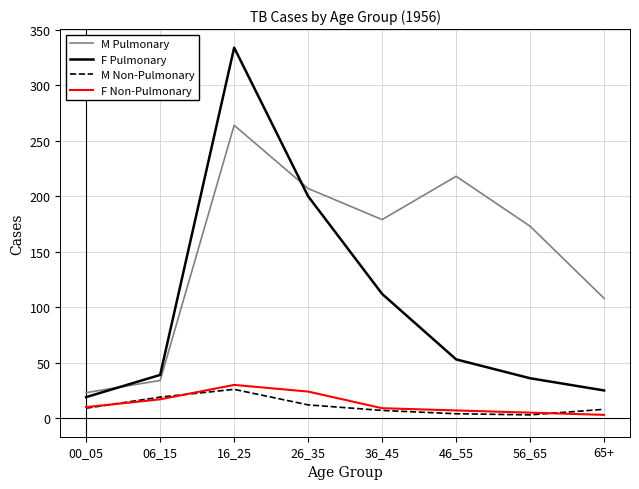

True or false: F Non-Pulmonary and M Pulmonary intersect in this chart.

False